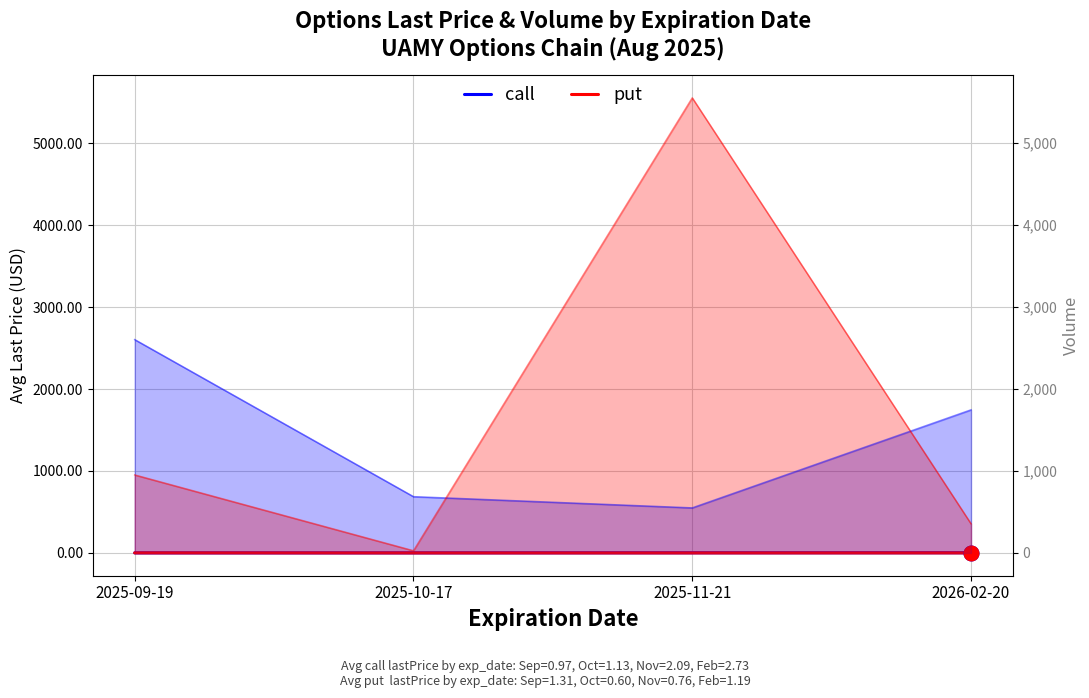

What are all the series names shown in the legend?

call, put